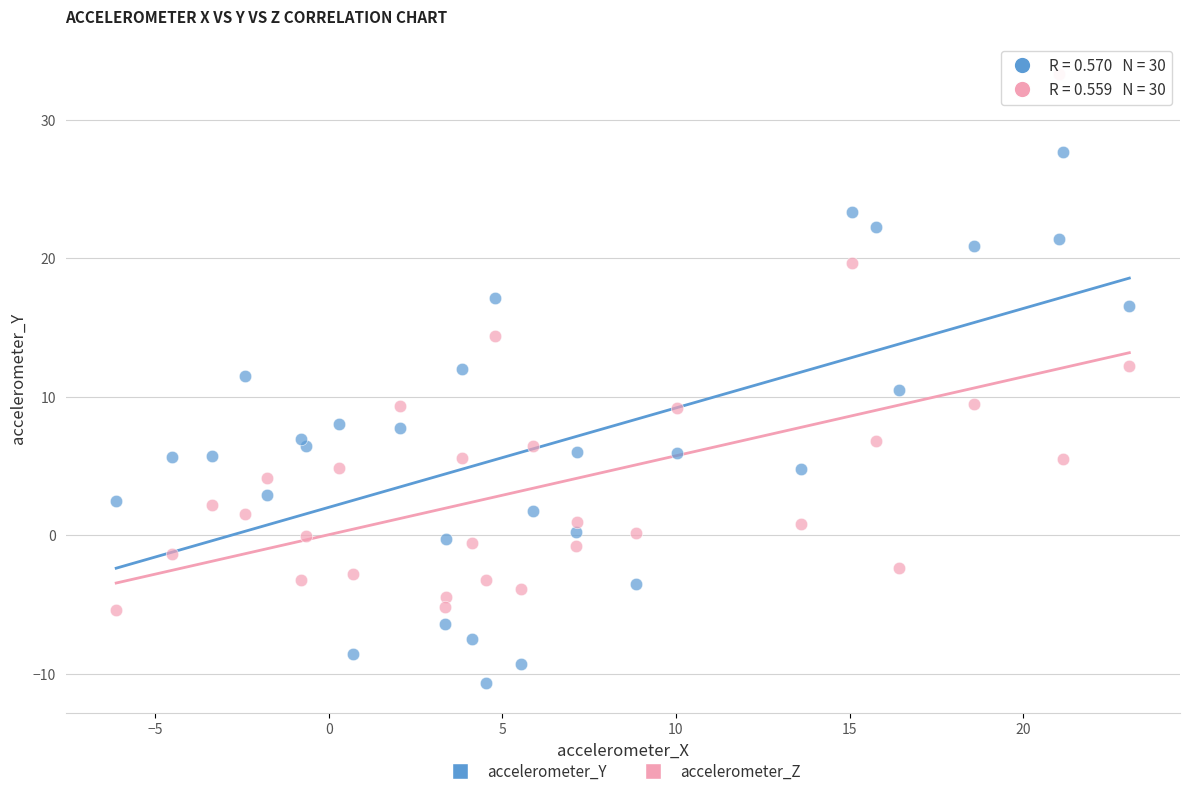

Which series reaches the minimum Y coordinate?

accelerometer_Y